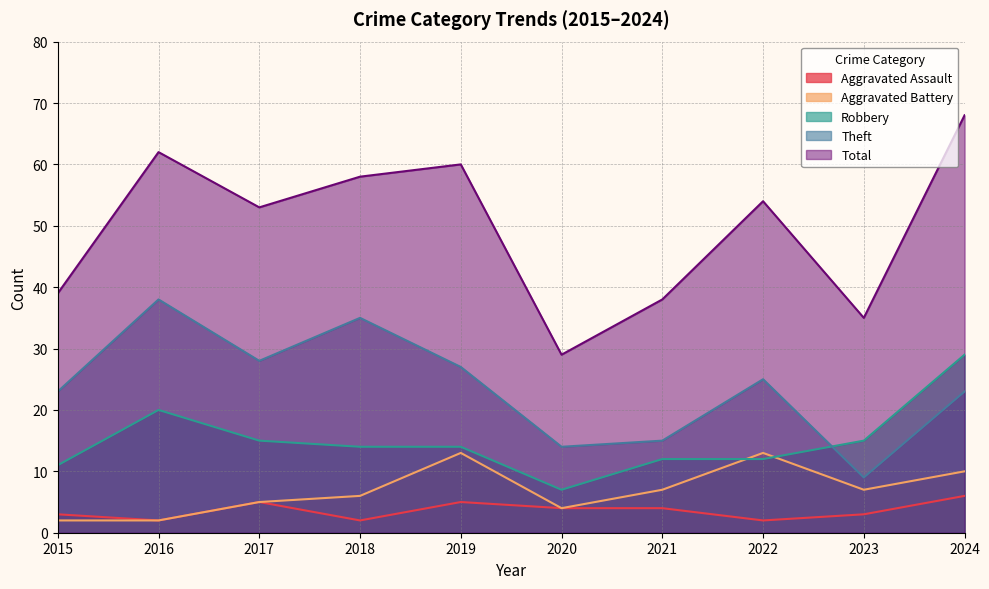

Between 2017 and 2022, which series saw the biggest shift?

Aggravated Battery